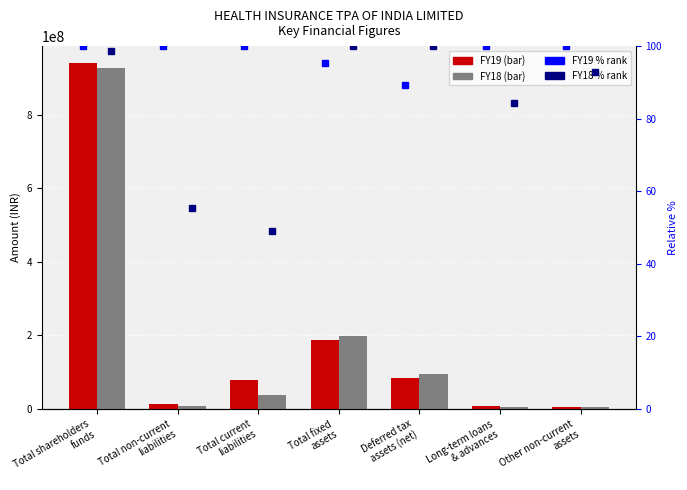

At which label does FY18 % rank first exceed 92?

Total shareholders
funds